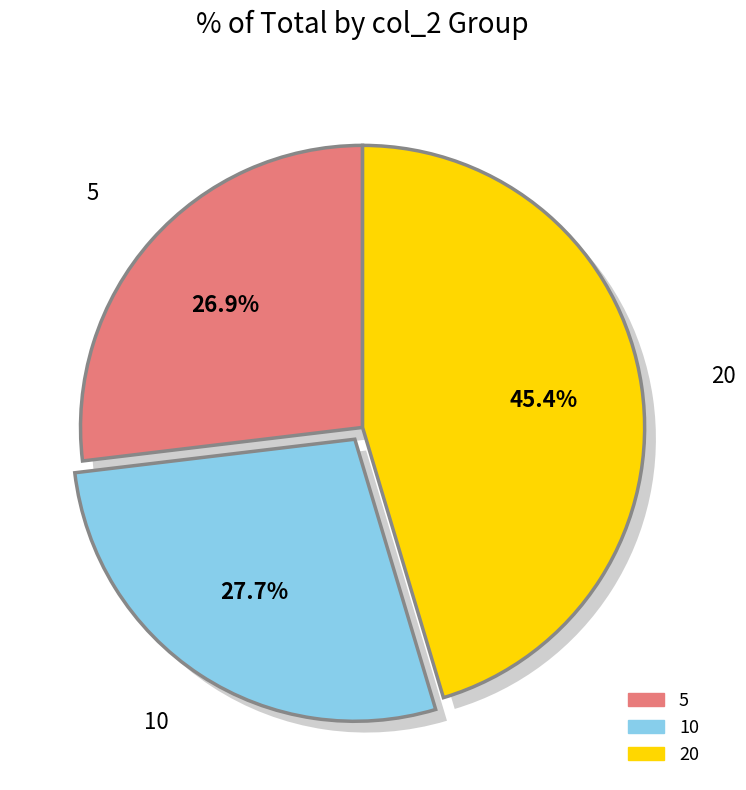

Count the number of slices in the pie.

3